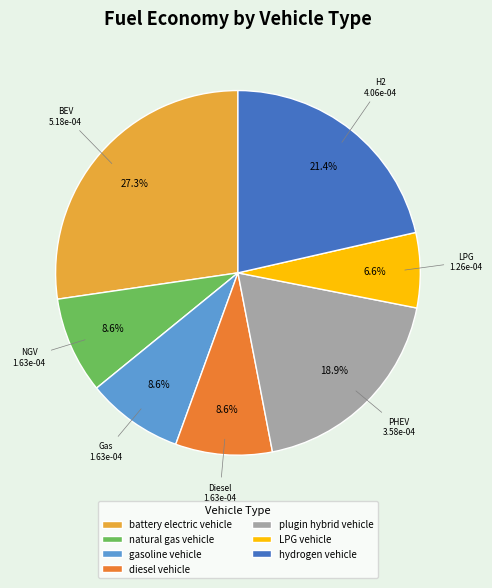

Count the number of slices in the pie.

7